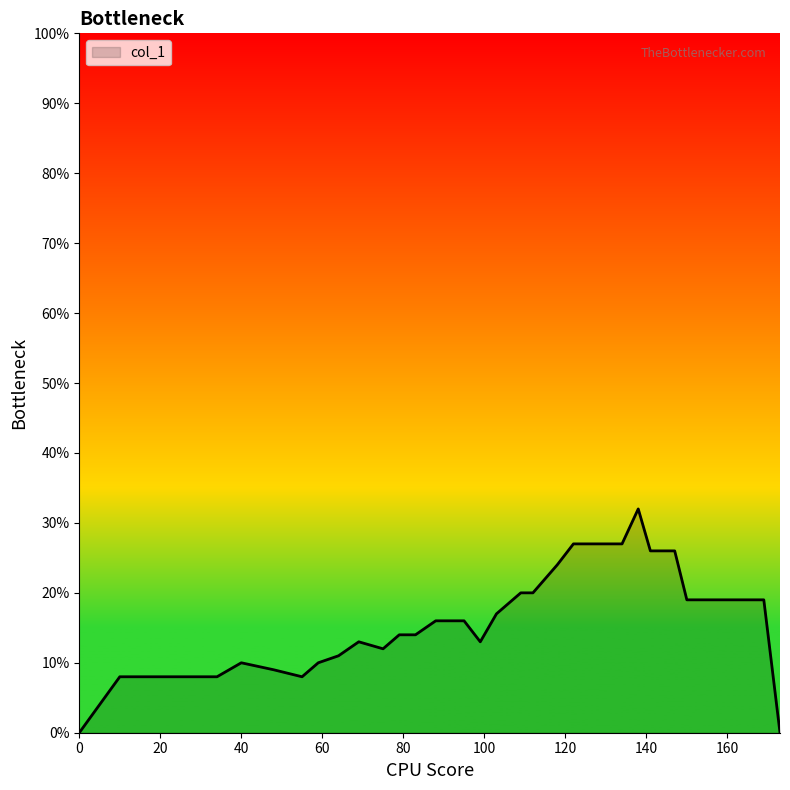

Reading right to left, list all the values displayed in this chart.

0.0	0.2	0.2	0.3	0.3	0.3	0.3	0.3	0.2	0.2	0.2	0.2	0.1	0.2	0.2	0.2	0.1	0.1	0.1	0.1	0.1	0.1	0.1	0.1	0.1	0.1	0.1	0.1	0.0